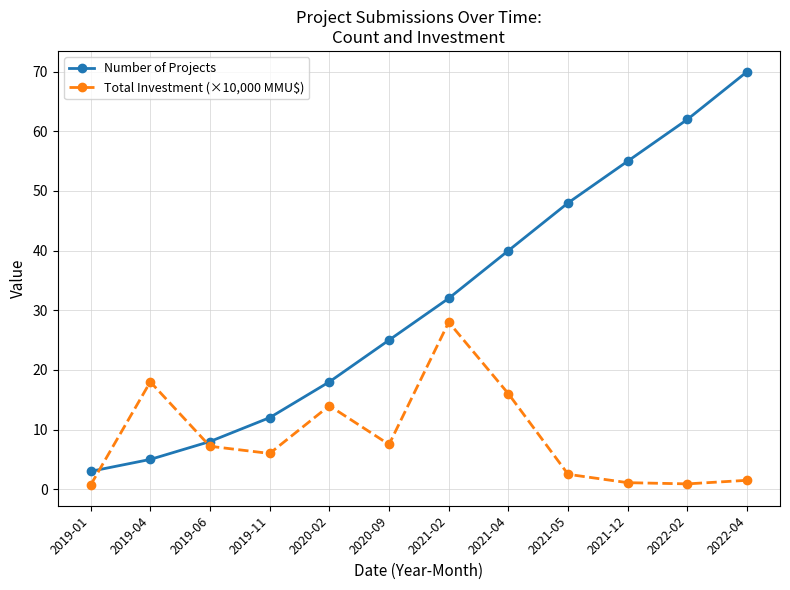

Is the value of Number of Projects at 2019-11 greater than the value of Total Investment (×10,000 MMU$) at 2022-04?

Yes